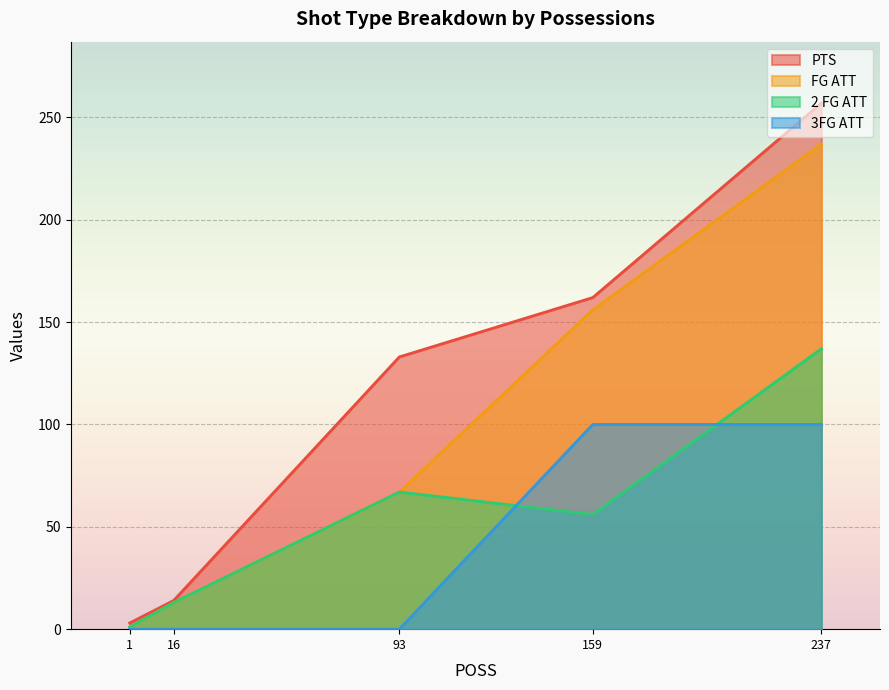

Which series has the largest total across all categories?

PTS